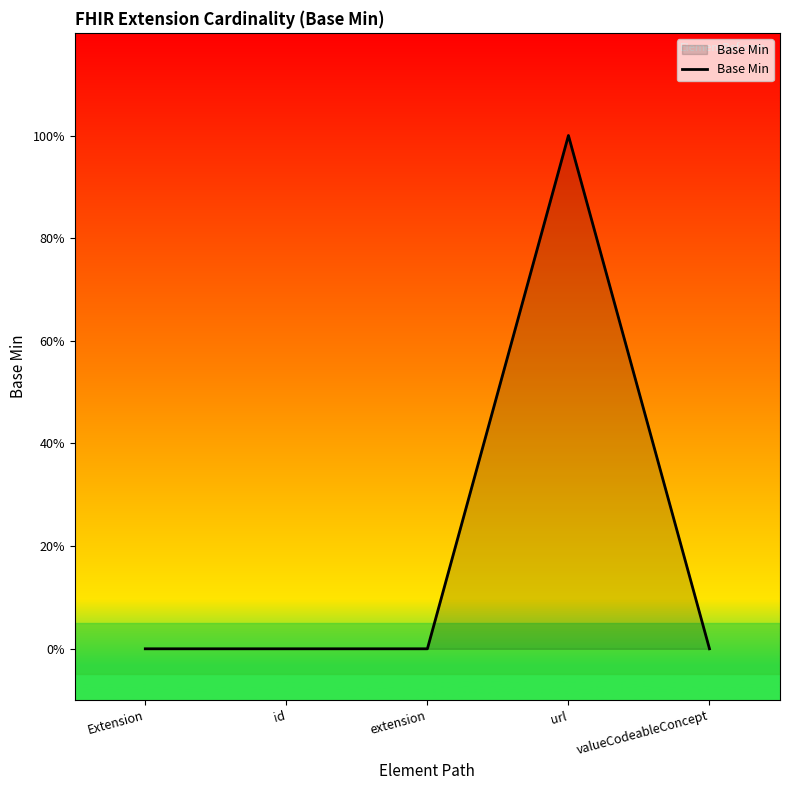

Does the chart display data point markers on the line(s)?

No